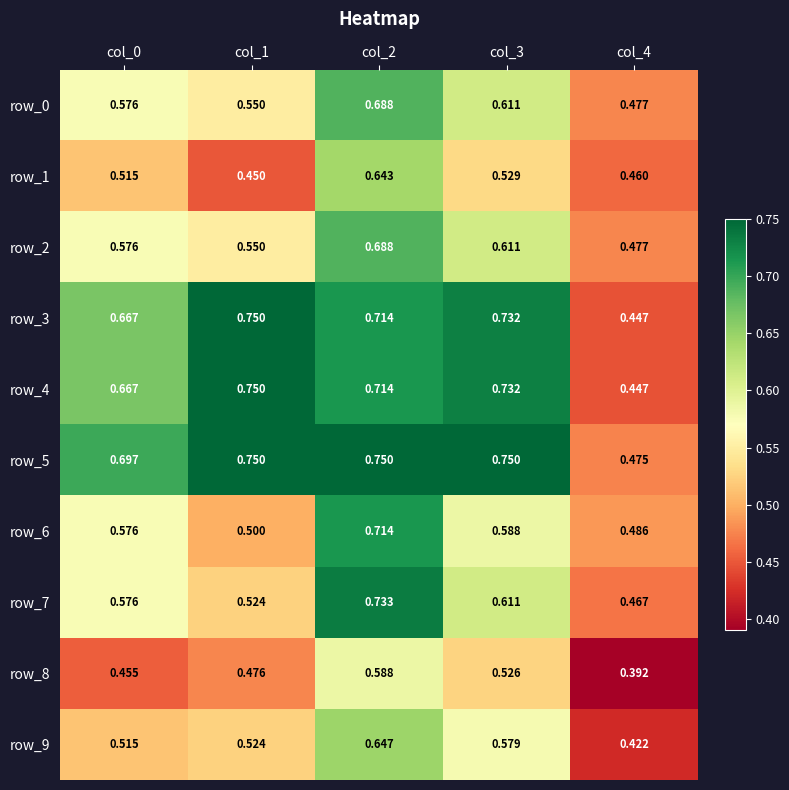

List the labels in order of row_7 value, largest first.

col_2, col_3, col_0, col_1, col_4